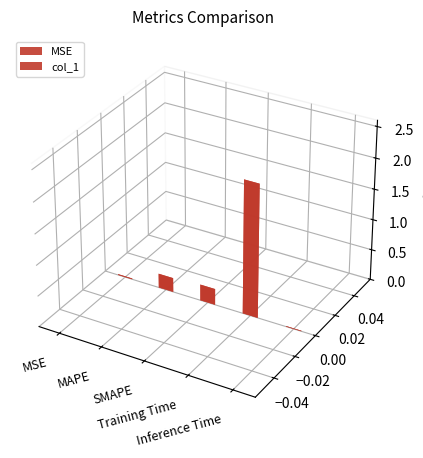

True or false: the data shows 2.2 at Training Time.

True